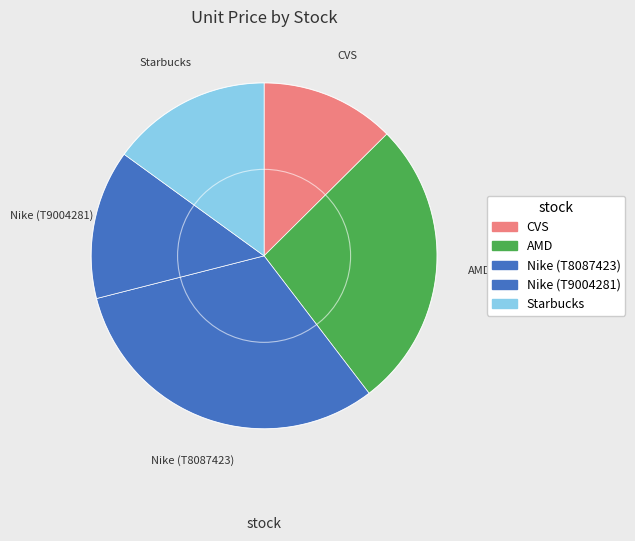

The Nike (T8087423) slice represents 23% of the pie. True or false?

False